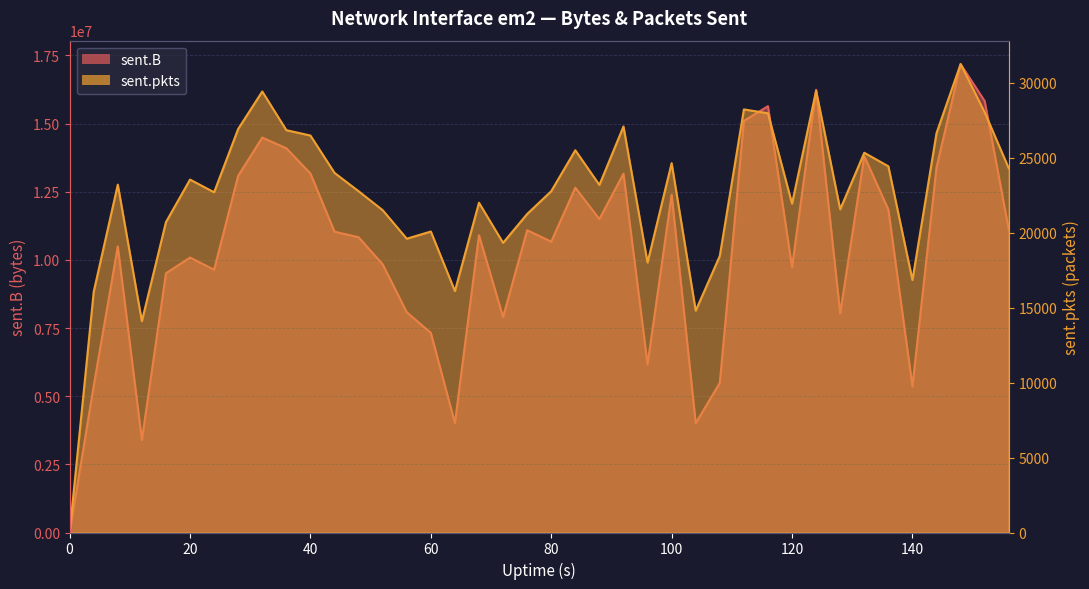

Between 80 and 156, which series saw the biggest shift?

sent.B